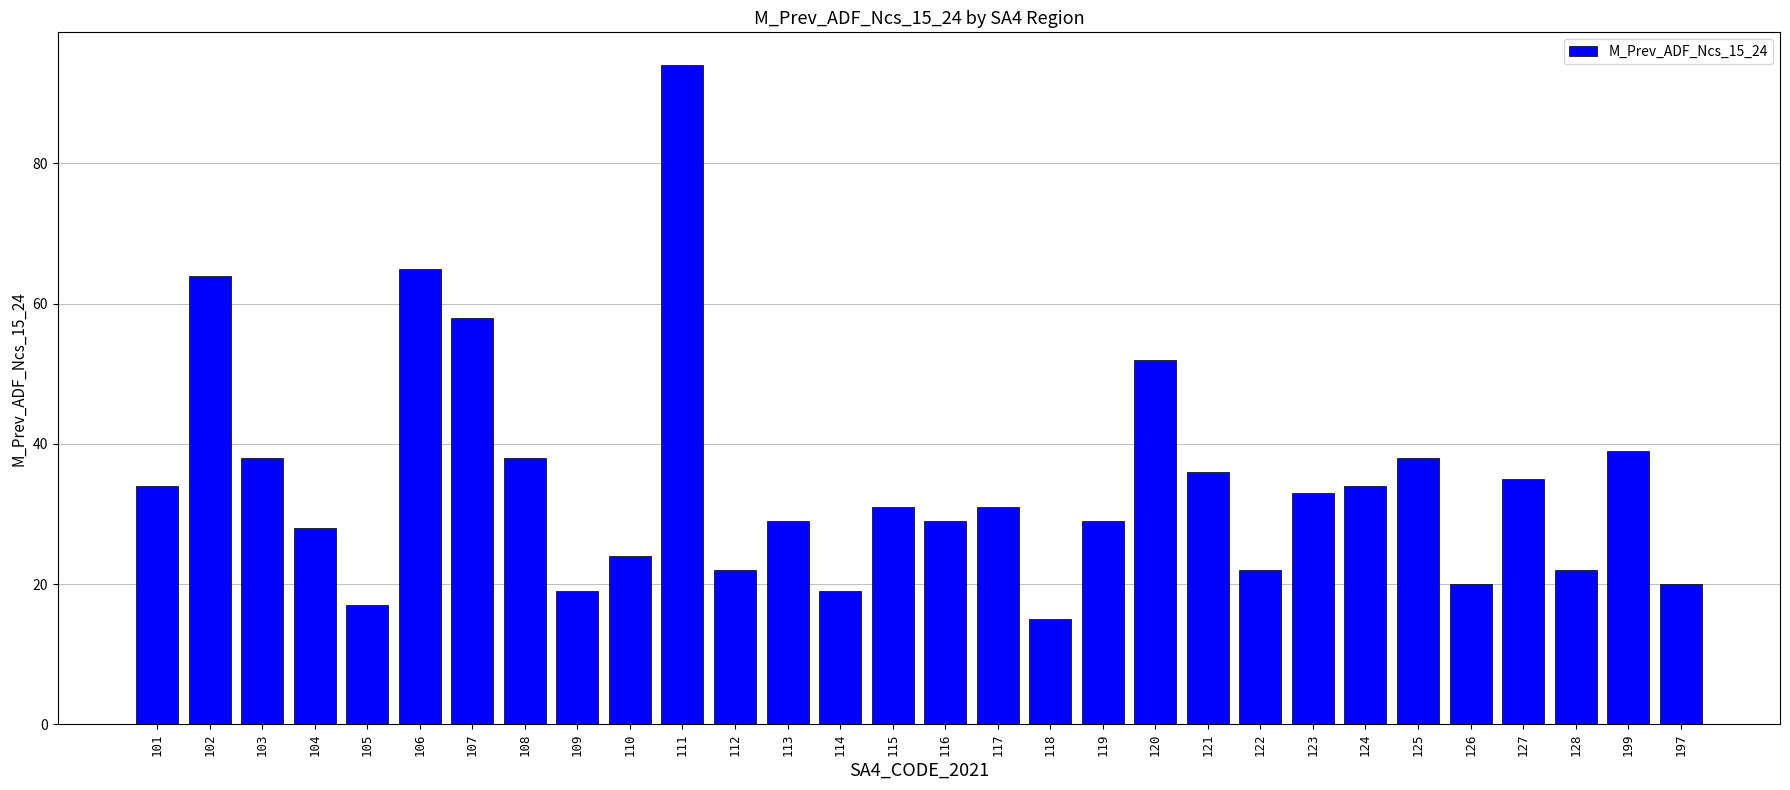

What is the minimum value shown in the chart?

15